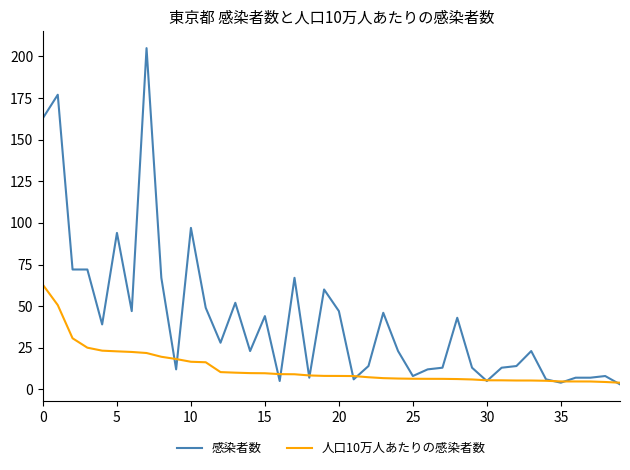

Which series has the largest range (max minus min)?

感染者数